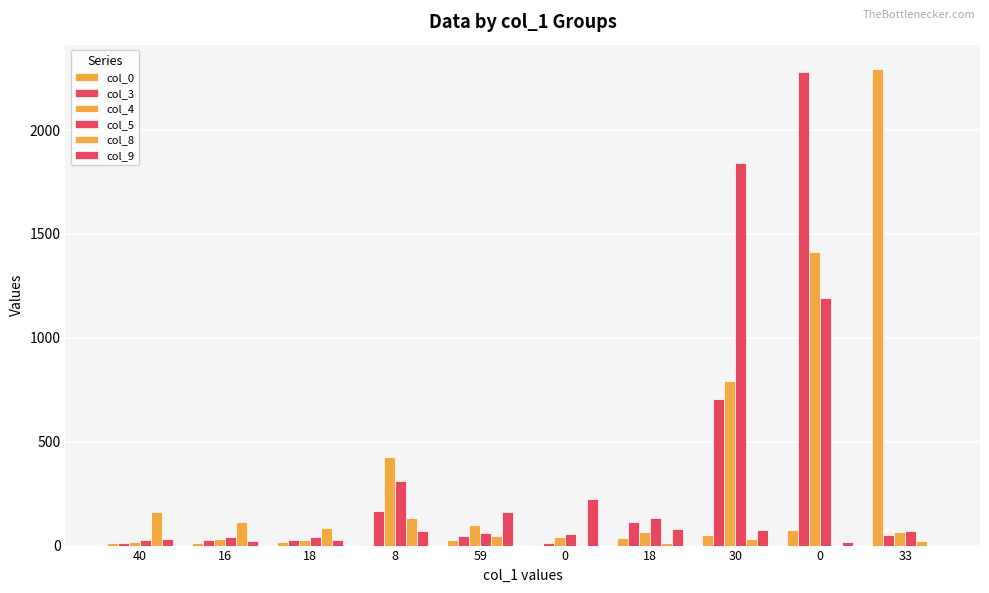

Does the chart contain stacked bars?

No